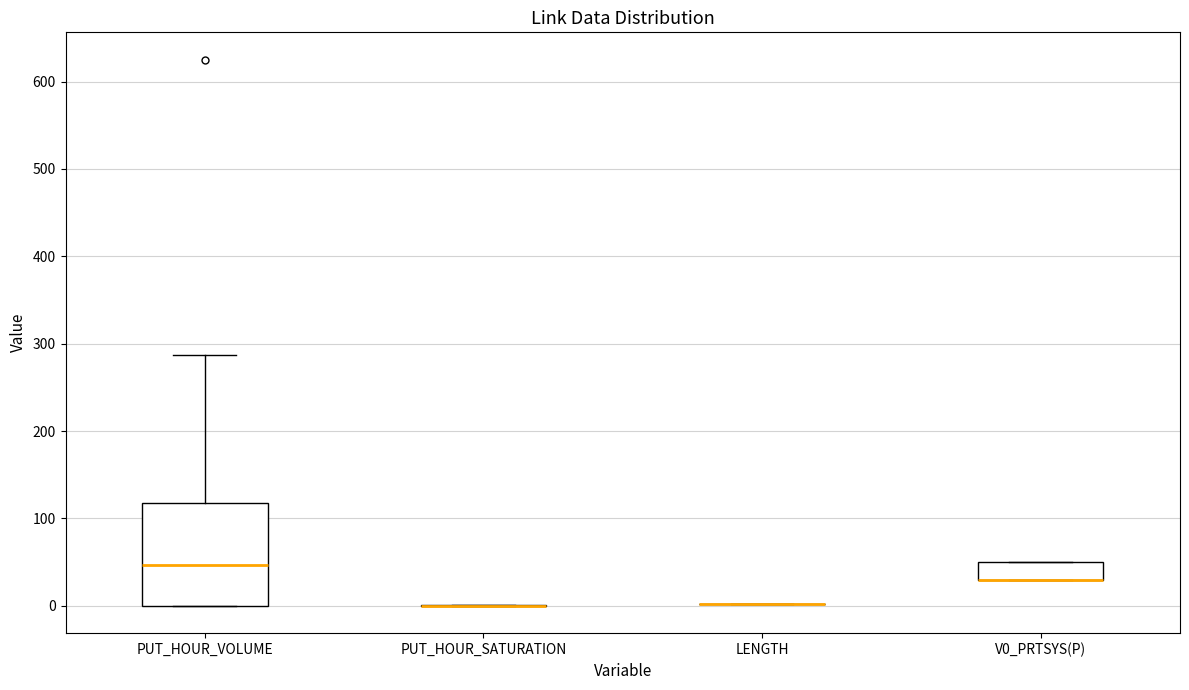

Reading left to right, transcribe this box plot: for each box, give where its median line is, the range the box spans, and where its two whiskers end, as read against the y-axis. The values are not printed on the chart, so give them approximately, as read against the axis.

PUT_HOUR_VOLUME: median 50, box 0 to 120, whiskers 0 to 290
PUT_HOUR_SATURATION: box collapsed to a line at 0, whiskers 0 to 0
LENGTH: box collapsed to a line at 0, whiskers 0 to 0
V0_PRTSYS(P): median 30 (drawn on the box's lower edge), box 30 to 50, whiskers 30 to 50